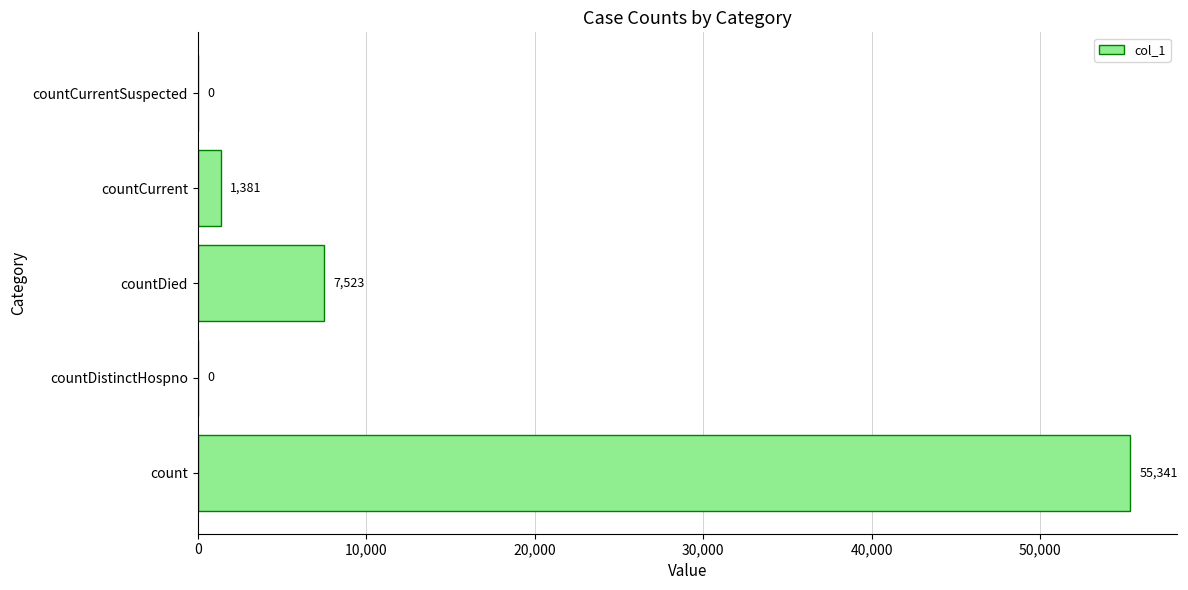

What is the greatest value displayed?

55341